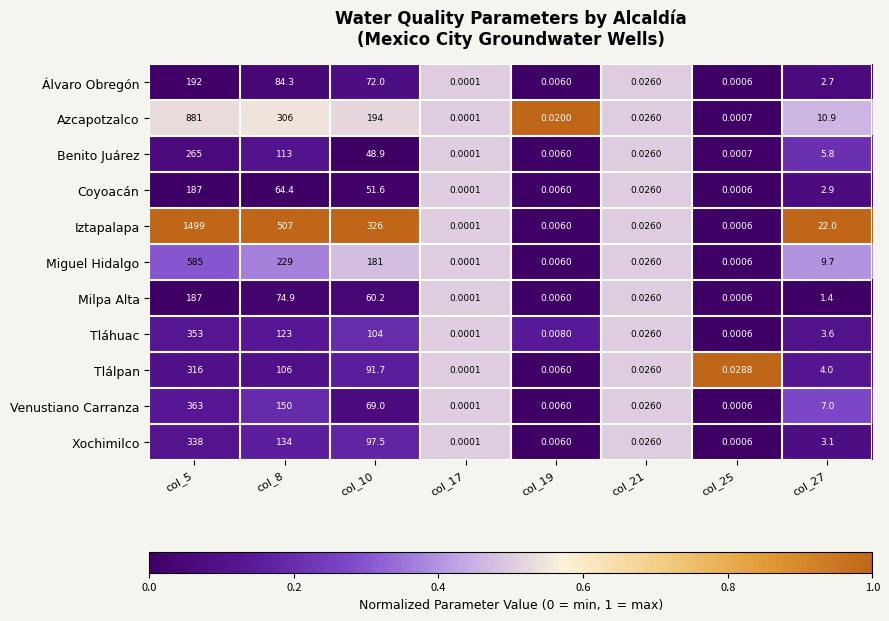

Which series has the largest range (max minus min)?

Iztapalapa